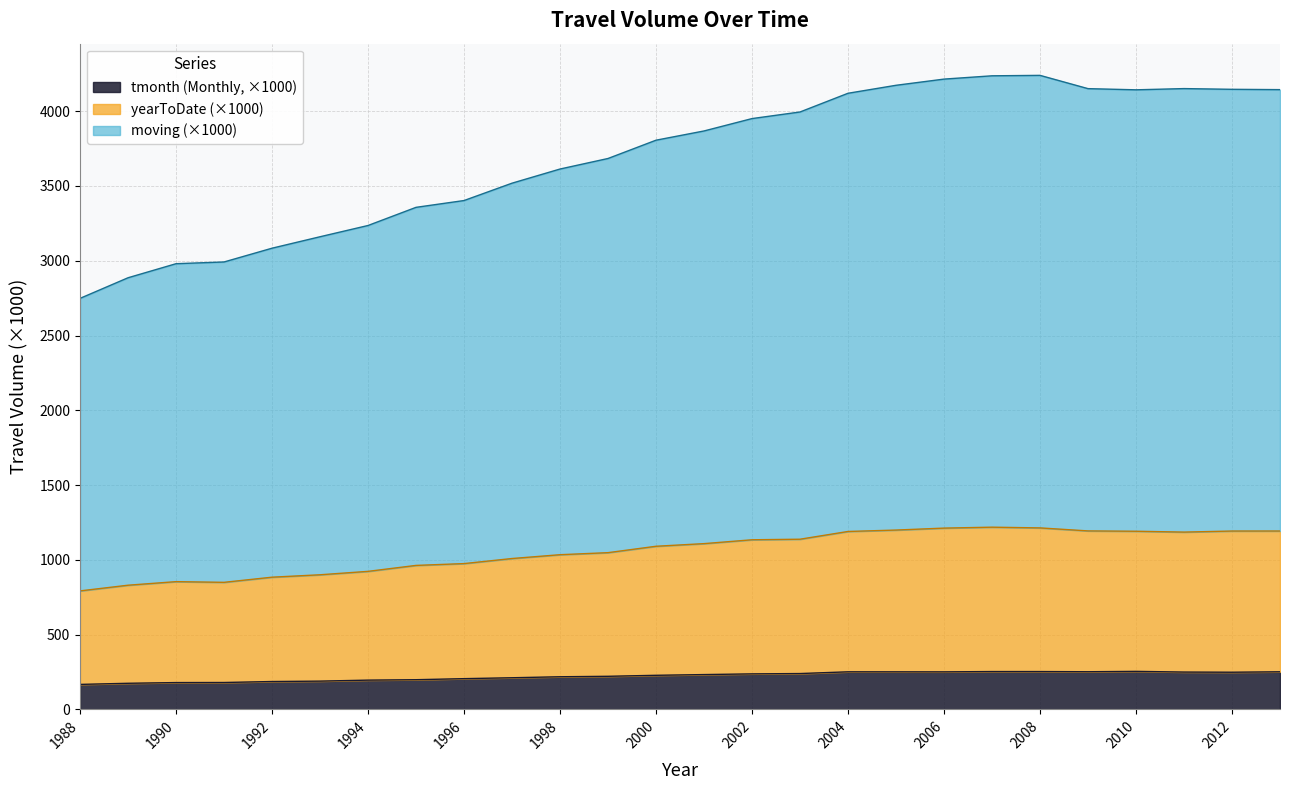

What is the spread (max minus min) of values at 2004?

3869.0